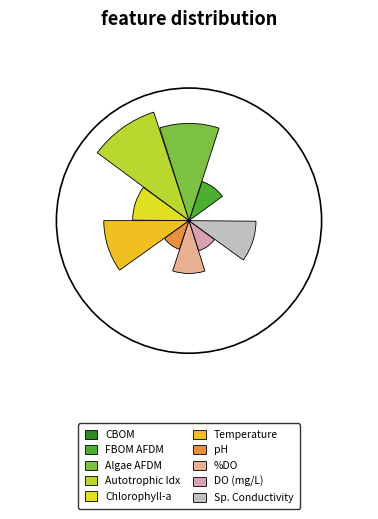

Rank the categories by value from lowest to highest.

Annual mean CBOM (g/m2), Annual mean pH, Annual mean DO (mg/L), Annual mean FBOM AFDM (g/m2), Annual mean %DO, Annual mean chlorophyll-a  (g/m2), Specific conductivity (µS/cm), Annual mean temperature, Annual mean Algae AFDM (g/m2), Annual mean autotrophic index  (g/m2)